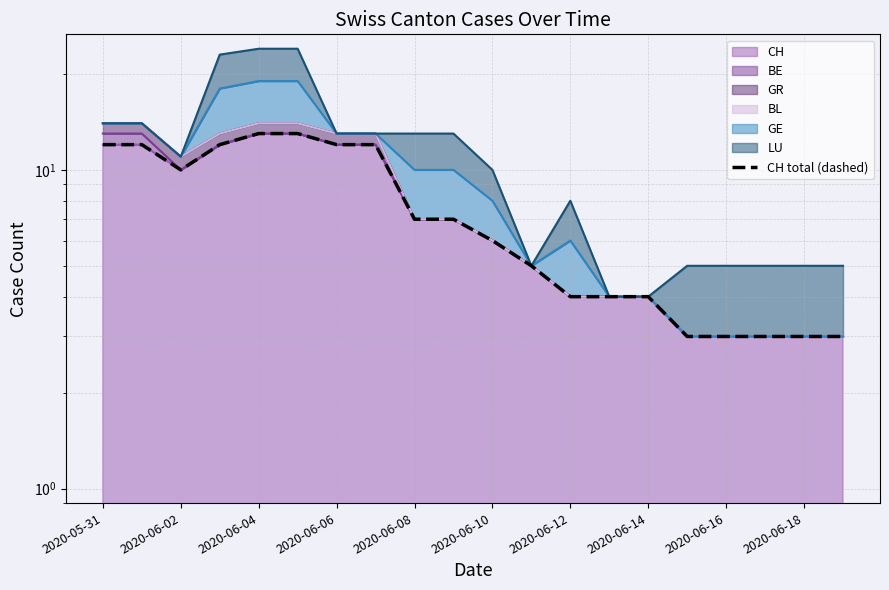

Is it true that the value at 2020-06-10 is 6?

True